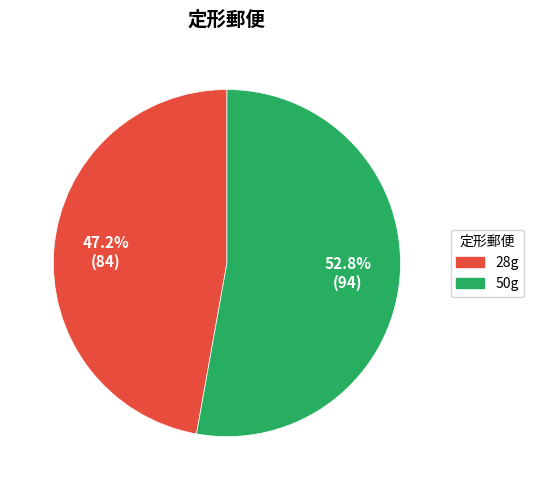

Is 50g the majority of the pie?

Yes